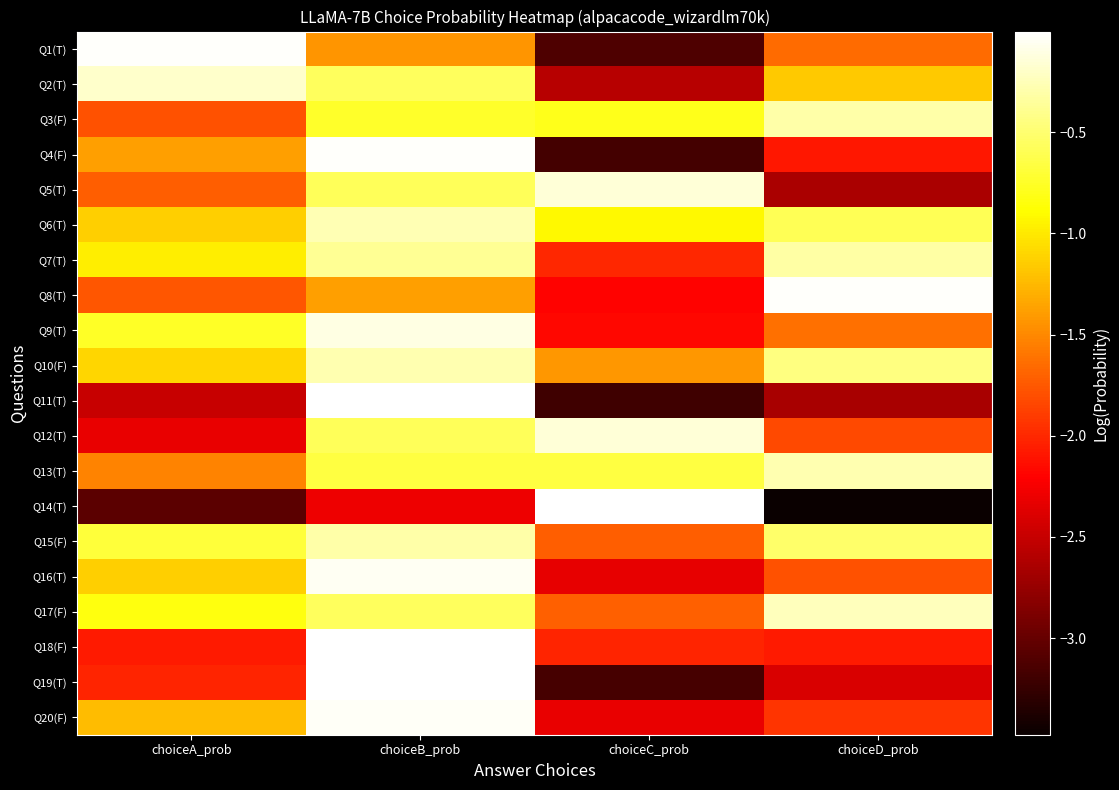

Reading right to left, what are all the values shown in this chart?

Q1(T): choiceD_prob=-1.7	choiceC_prob=-3.1	choiceB_prob=-1.4	choiceA_prob=-0.0
Q2(T): choiceD_prob=-1.2	choiceC_prob=-2.6	choiceB_prob=-0.6	choiceA_prob=-0.2
Q3(F): choiceD_prob=-0.3	choiceC_prob=-0.8	choiceB_prob=-0.7	choiceA_prob=-1.8
Q4(F): choiceD_prob=-2.1	choiceC_prob=-3.2	choiceB_prob=-0.0	choiceA_prob=-1.4
Q5(T): choiceD_prob=-2.6	choiceC_prob=-0.1	choiceB_prob=-0.6	choiceA_prob=-1.7
Q6(T): choiceD_prob=-0.6	choiceC_prob=-0.9	choiceB_prob=-0.3	choiceA_prob=-1.1
Q7(T): choiceD_prob=-0.3	choiceC_prob=-2.0	choiceB_prob=-0.4	choiceA_prob=-1.0
Q8(T): choiceD_prob=-0.0	choiceC_prob=-2.2	choiceB_prob=-1.4	choiceA_prob=-1.8
Q9(T): choiceD_prob=-1.6	choiceC_prob=-2.2	choiceB_prob=-0.1	choiceA_prob=-0.8
Q10(F): choiceD_prob=-0.4	choiceC_prob=-1.4	choiceB_prob=-0.3	choiceA_prob=-1.1
Q11(T): choiceD_prob=-2.7	choiceC_prob=-3.2	choiceB_prob=-0.0	choiceA_prob=-2.5
Q12(T): choiceD_prob=-1.8	choiceC_prob=-0.1	choiceB_prob=-0.6	choiceA_prob=-2.3
Q13(T): choiceD_prob=-0.3	choiceC_prob=-0.7	choiceB_prob=-0.7	choiceA_prob=-1.5
Q14(T): choiceD_prob=-3.5	choiceC_prob=-0.0	choiceB_prob=-2.3	choiceA_prob=-3.0
Q15(F): choiceD_prob=-0.5	choiceC_prob=-1.7	choiceB_prob=-0.3	choiceA_prob=-0.7
Q16(T): choiceD_prob=-1.8	choiceC_prob=-2.3	choiceB_prob=-0.0	choiceA_prob=-1.1
Q17(F): choiceD_prob=-0.2	choiceC_prob=-1.7	choiceB_prob=-0.6	choiceA_prob=-0.8
Q18(F): choiceD_prob=-2.1	choiceC_prob=-2.0	choiceB_prob=-0.0	choiceA_prob=-2.1
Q19(T): choiceD_prob=-2.4	choiceC_prob=-3.2	choiceB_prob=-0.0	choiceA_prob=-2.0
Q20(F): choiceD_prob=-1.9	choiceC_prob=-2.3	choiceB_prob=-0.0	choiceA_prob=-1.2